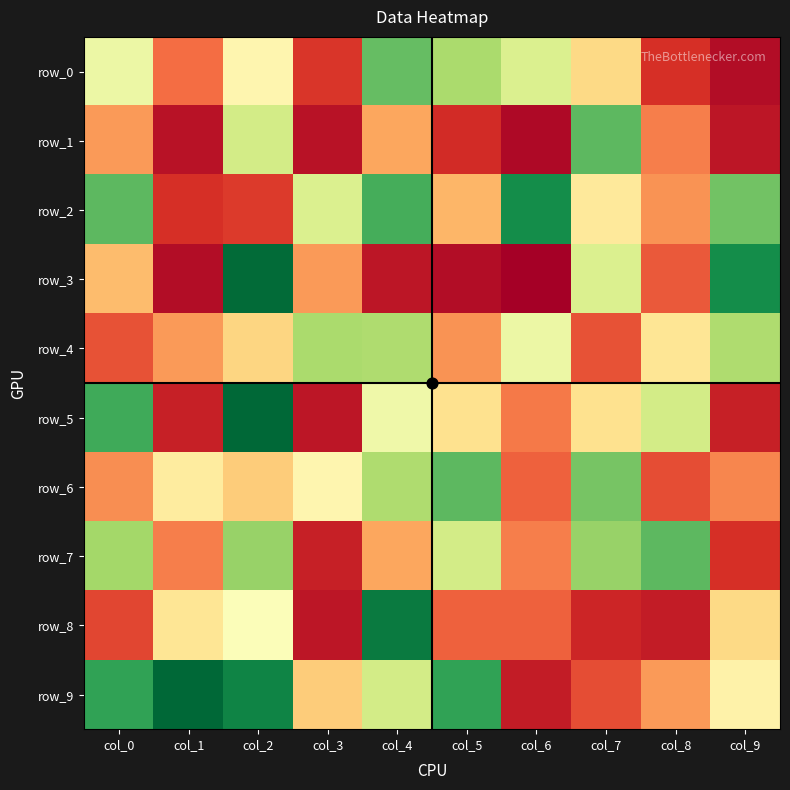

The value of row_0 at col_8 is 10. True or false?

True